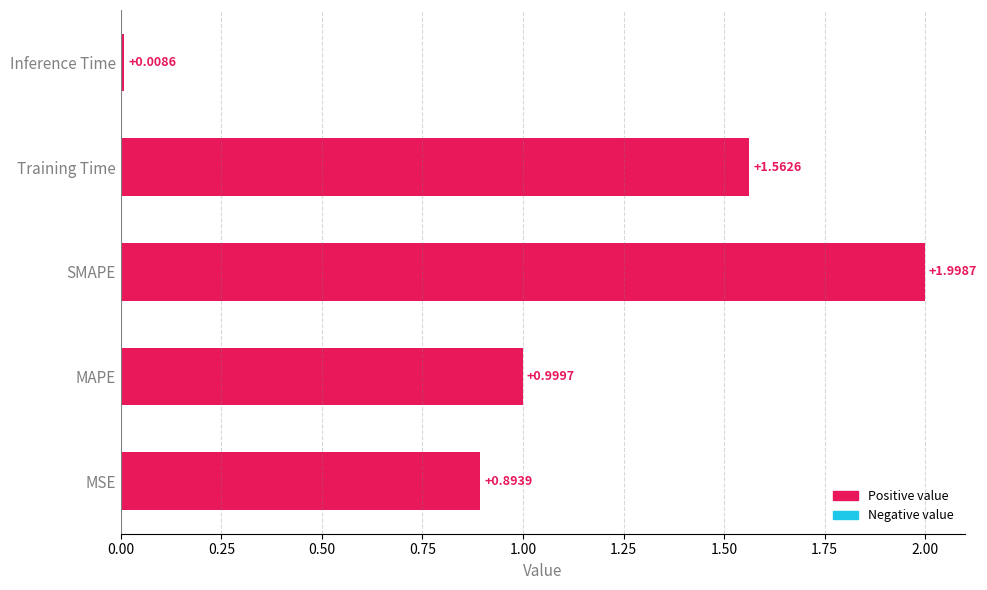

Rank the categories by value from highest to lowest.

SMAPE, Training Time, MAPE, MSE, Inference Time